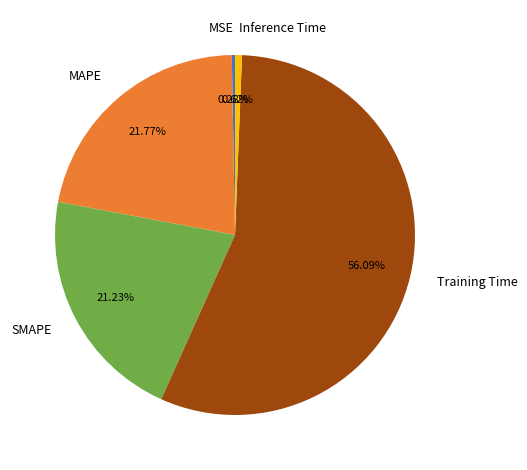

To the nearest percent, what percentage of the pie is MAPE?

22%